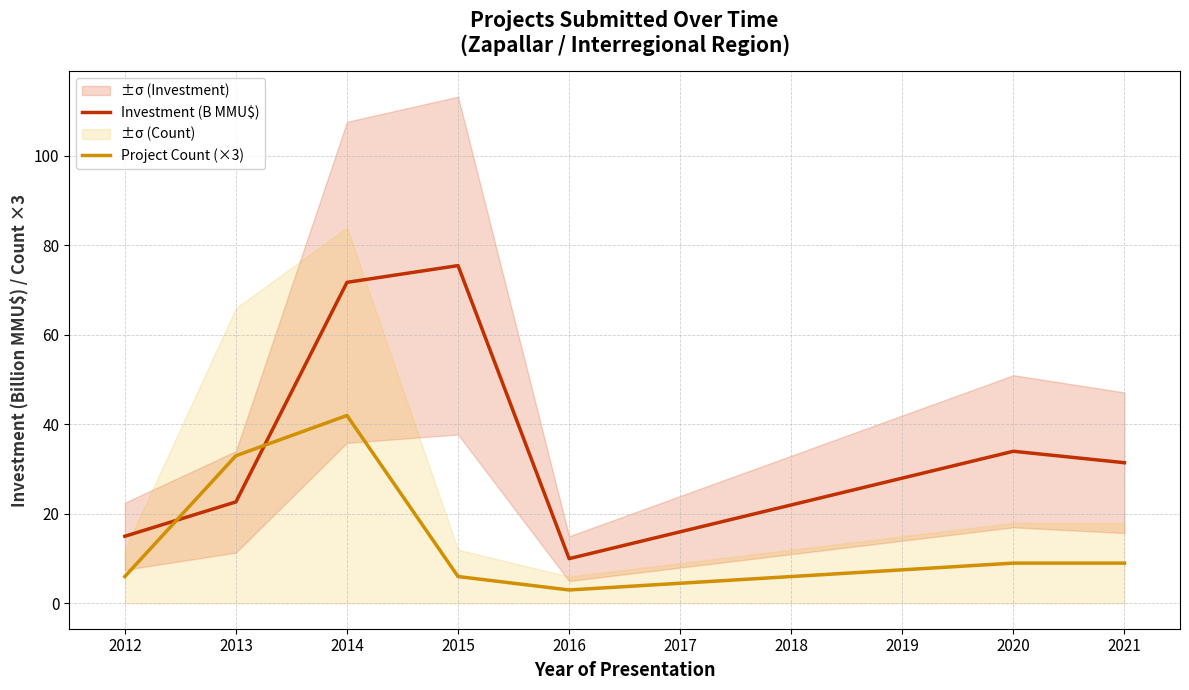

Rank the categories by Investment (B MMU$) value from highest to lowest.

2015, 2014, 2020, 2021, 2013, 2012, 2016